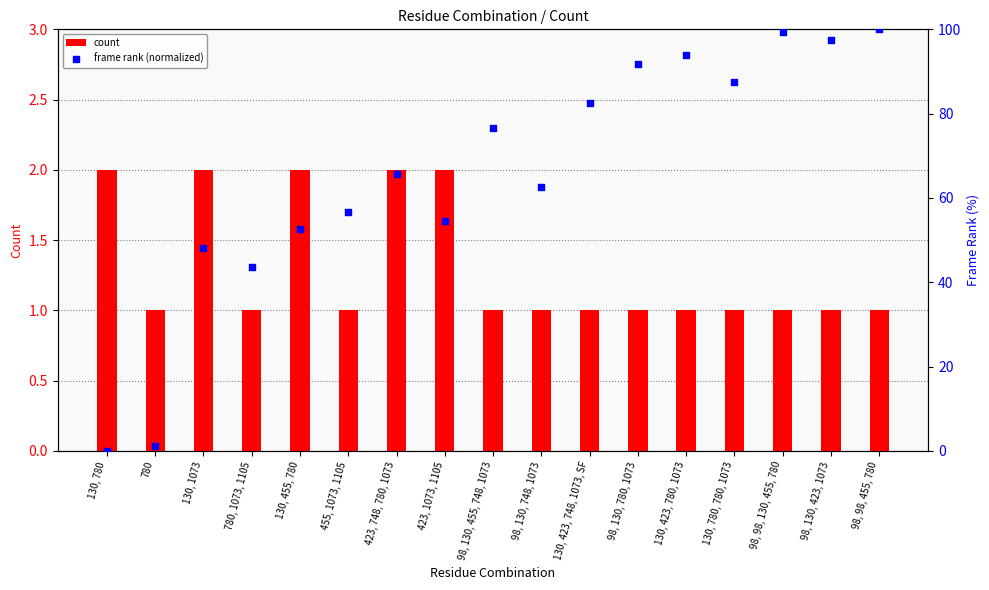

At how many categories does at least one series exceed 60?

10